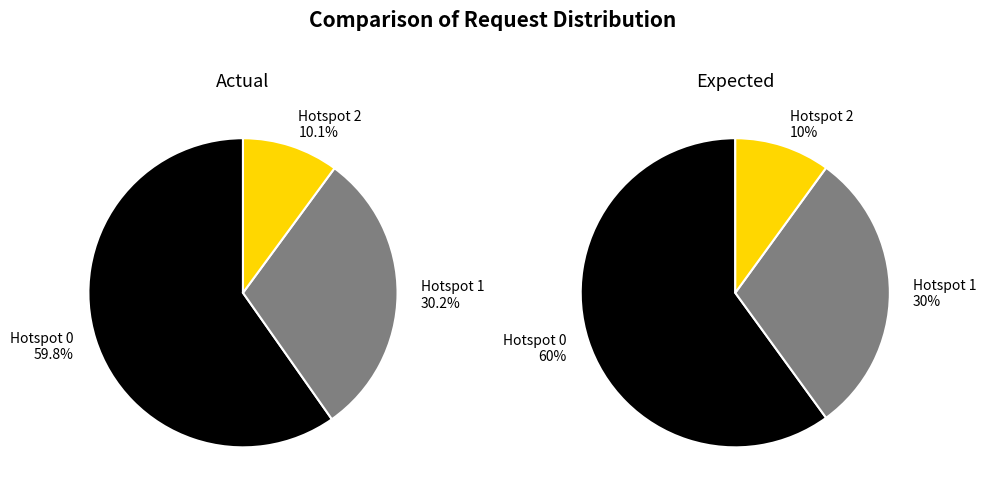

To the nearest percent, what is the average slice percentage?

33%